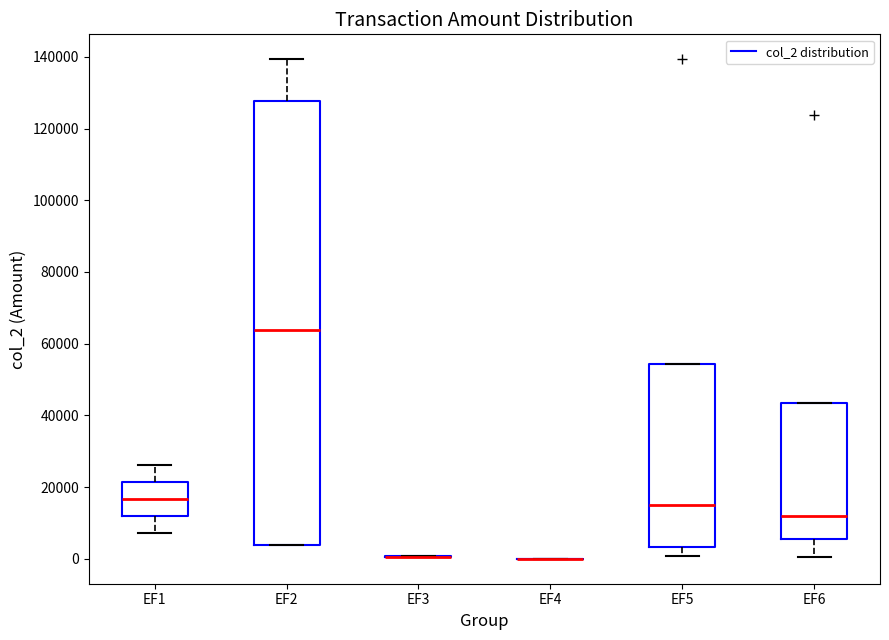

Where does the lower whisker of the box for EF6 end on the y-axis? The values are not printed on the chart, so give them approximately, as read against the axis.

0